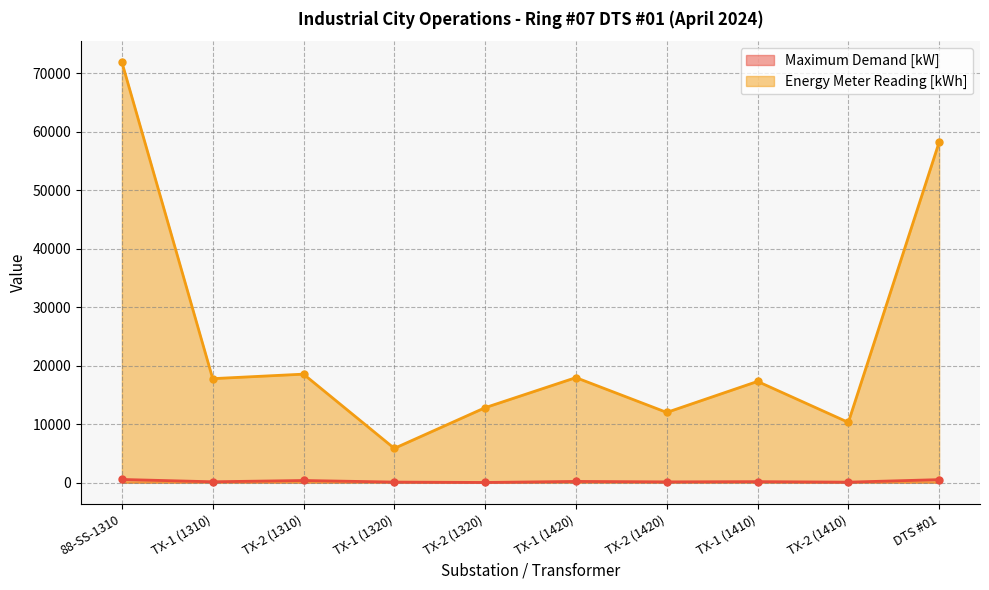

List the series in order of their peak value, lowest first.

Maximum Demand [kW], Energy Meter Reading [kWh]